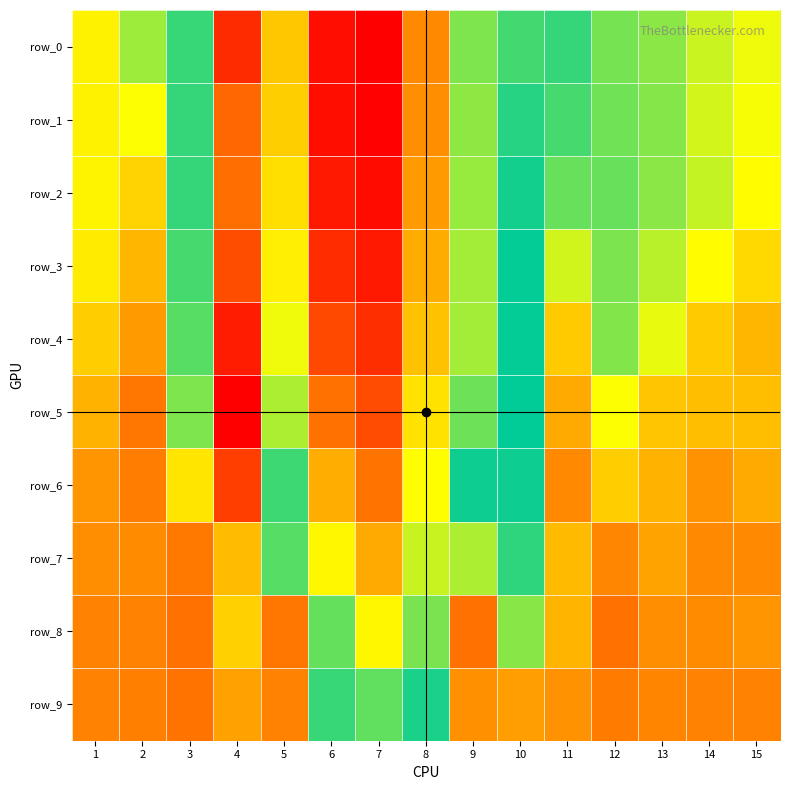

Where does the row_3 series first go above 1?

3